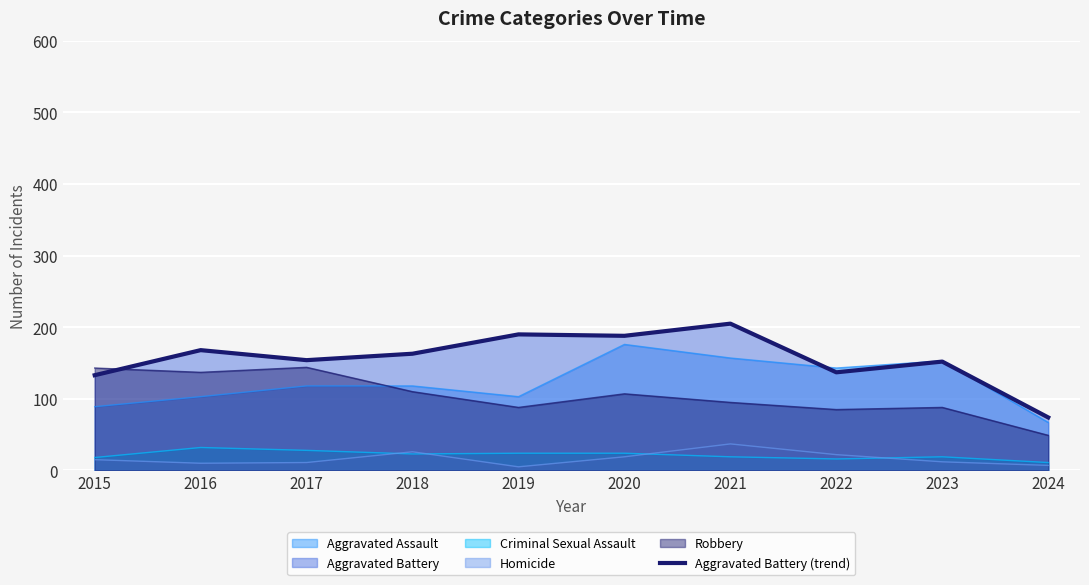

What is the average value?

156